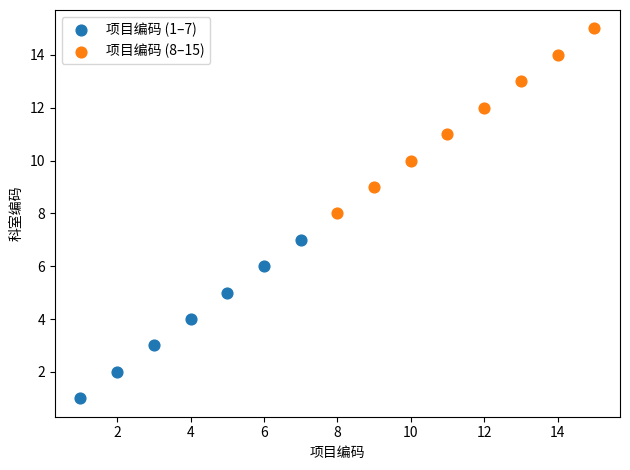

Which series contains the lowest Y value?

项目编码 (1–7)